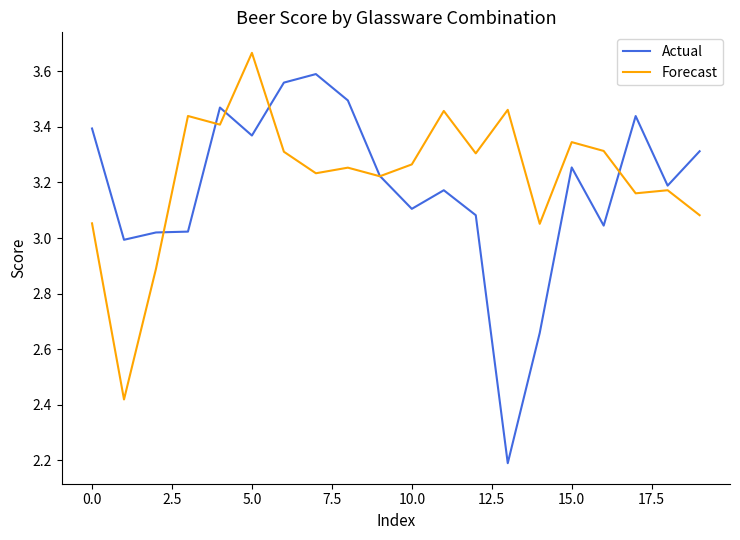

What is the smallest value displayed?

2.2